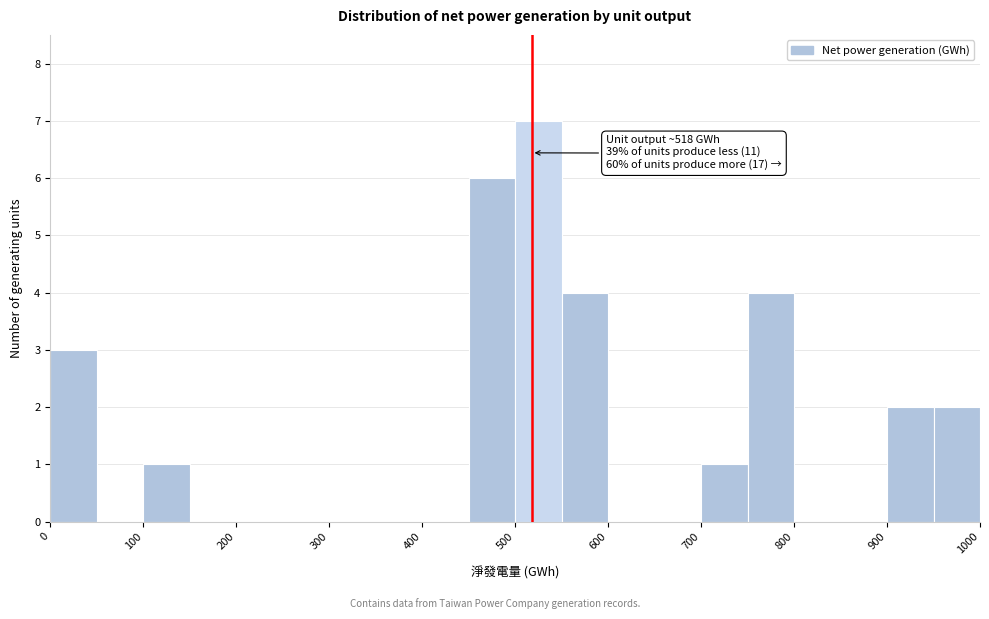

Which range on the x-axis has the tallest bar?

500 to 550